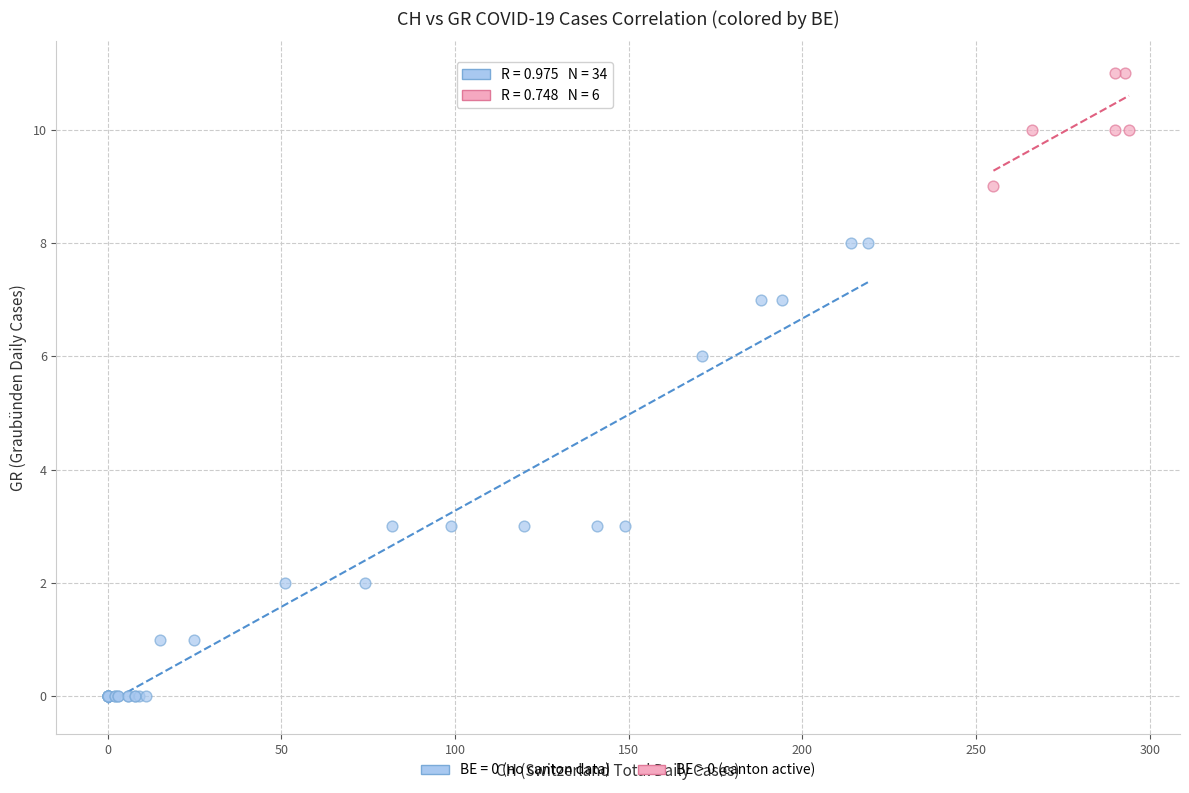

Which series has the largest Y range (max minus min)?

BE = 0 (no canton data)